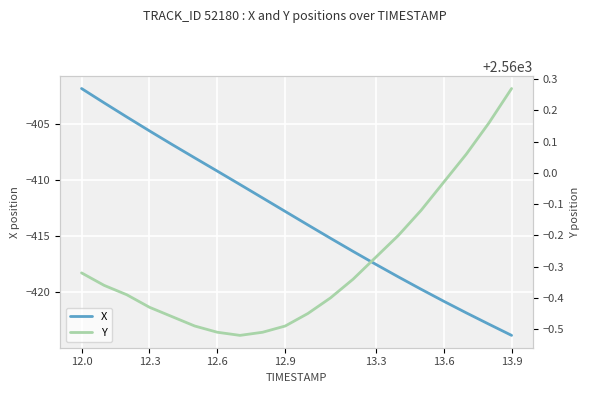

True or false: X has more than 2 interior local peaks.

False